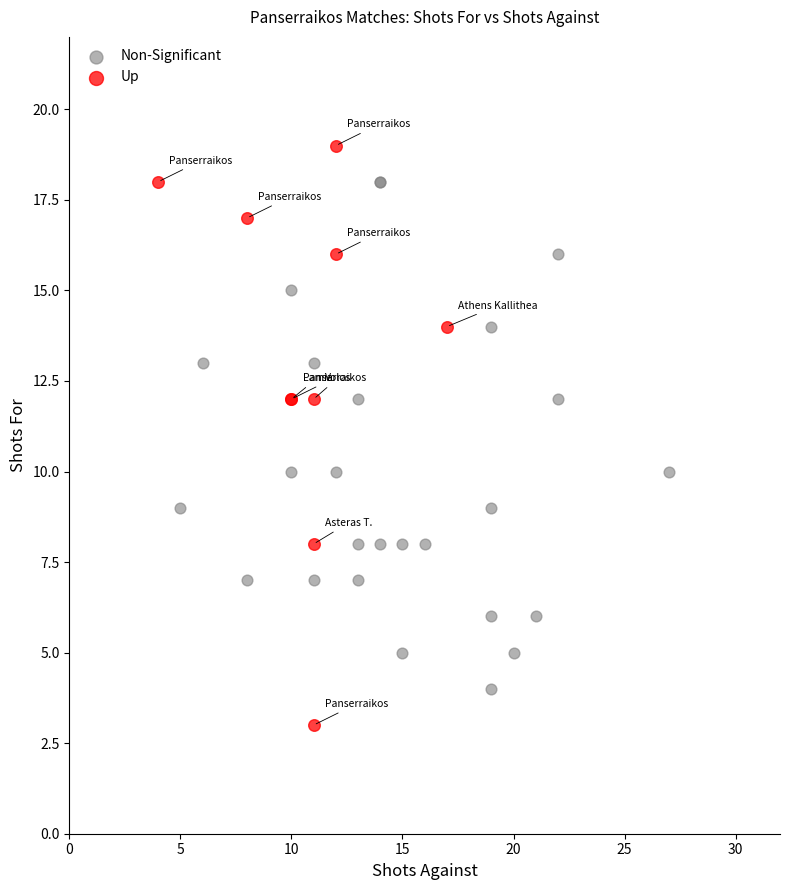

Which series contains the lowest Y value?

Up